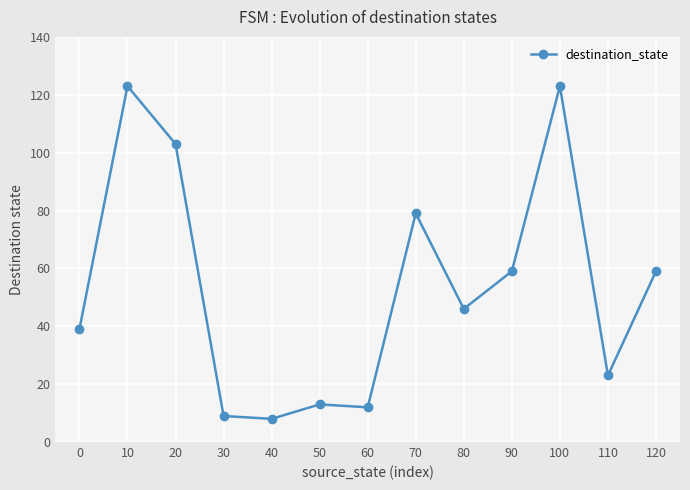

True or false: the data shows 42 at 90.

False